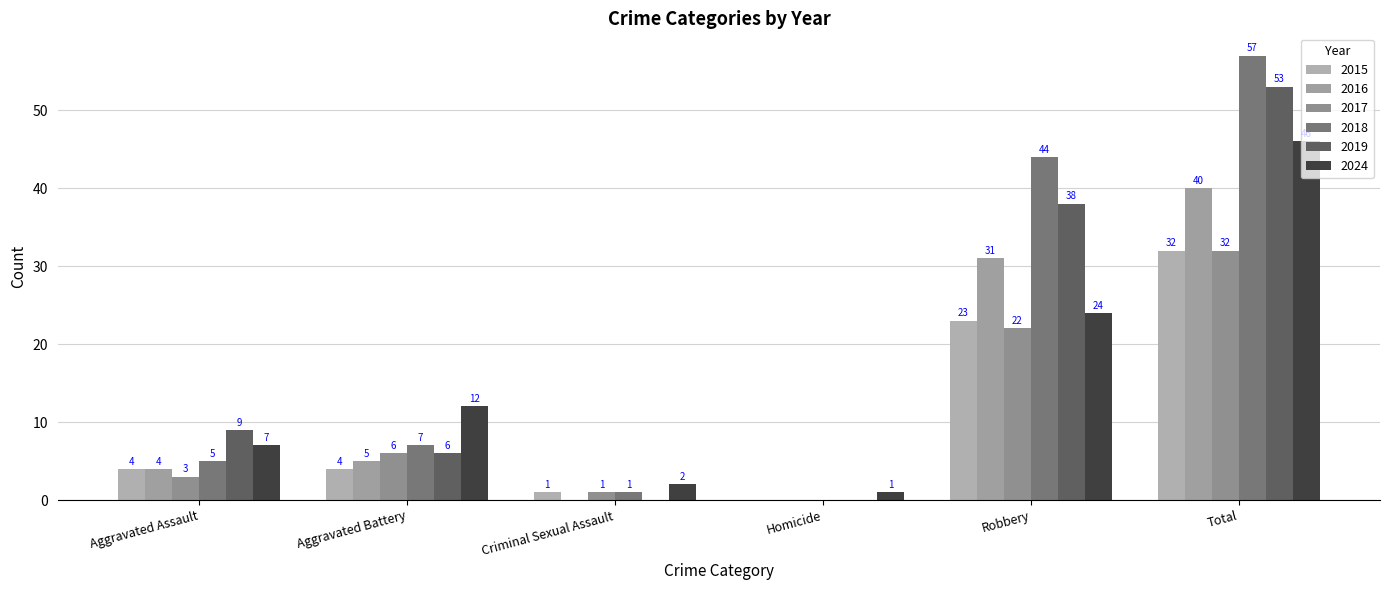

What are all the series names shown in the legend?

2015, 2016, 2017, 2018, 2019, 2024